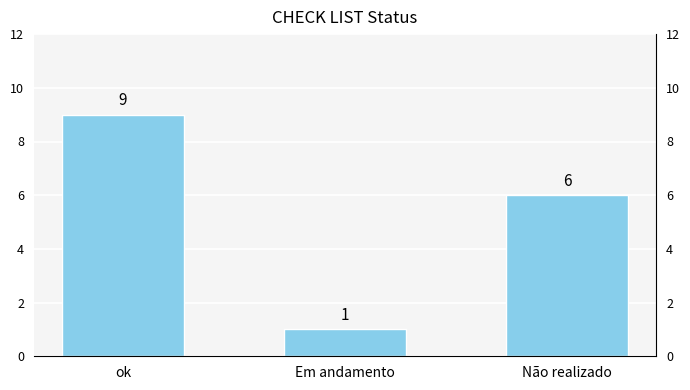

What is the greatest value displayed?

9